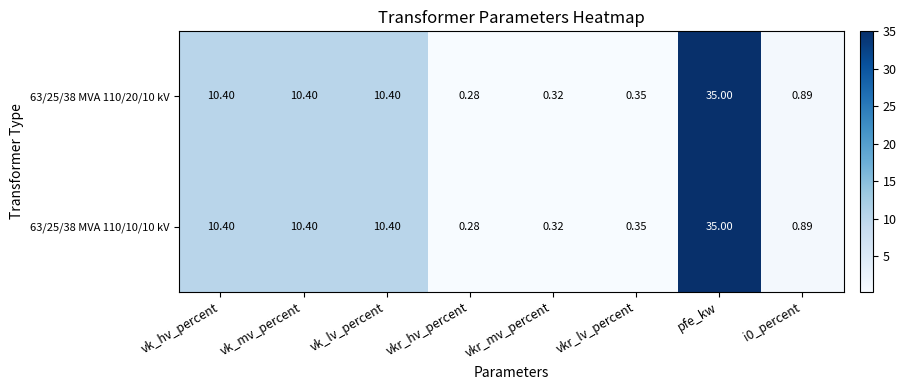

At which label does 63/25/38 MVA 110/20/10 kV first exceed 10?

vk_hv_percent